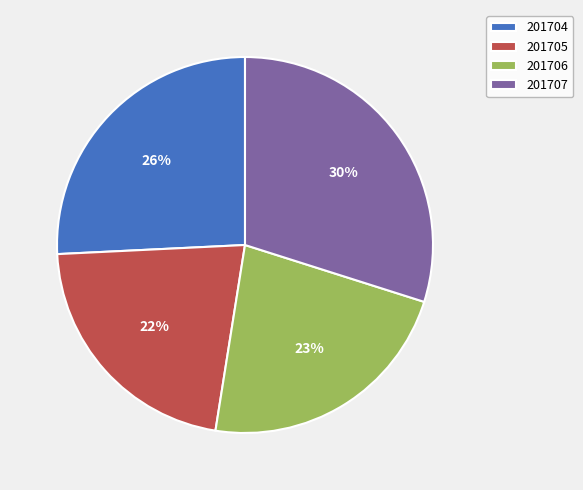

Count the number of slices in the pie.

4